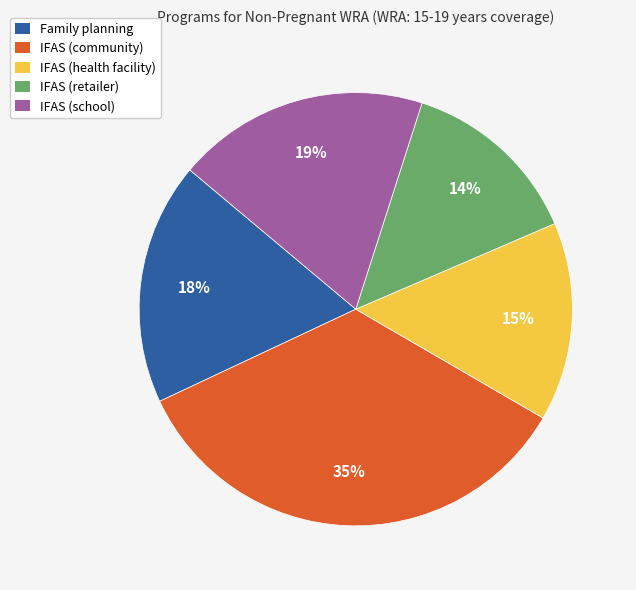

Which slice is the largest?

IFAS (community)